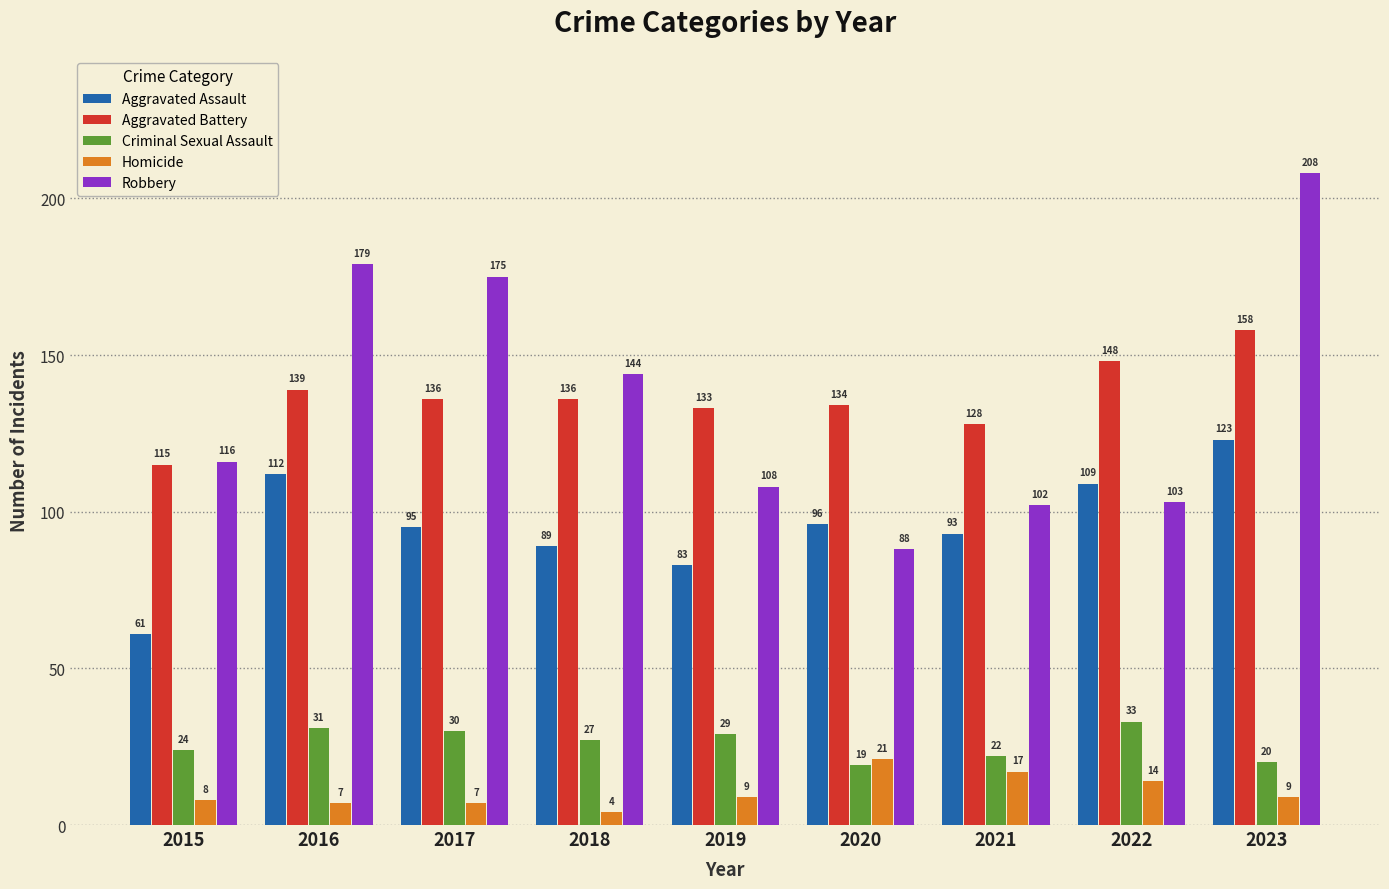

Which series has the widest spread of values?

Robbery